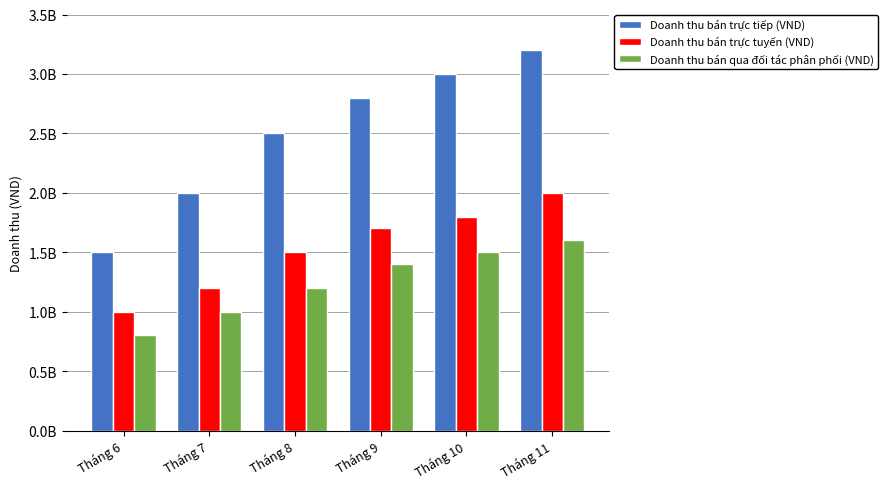

Count the Doanh thu bán trực tiếp (VND) values in the range 2000000000 to 3000000000.

4